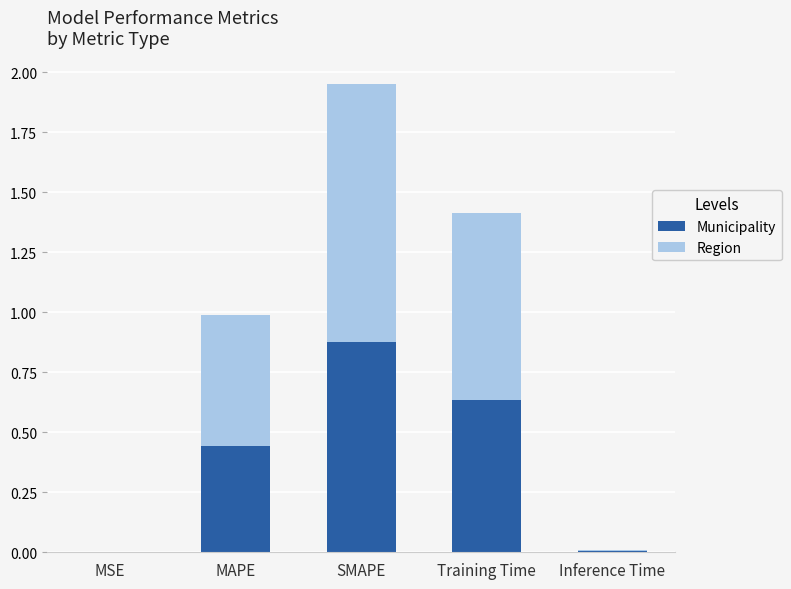

At which category is the sum across all series the highest?

SMAPE